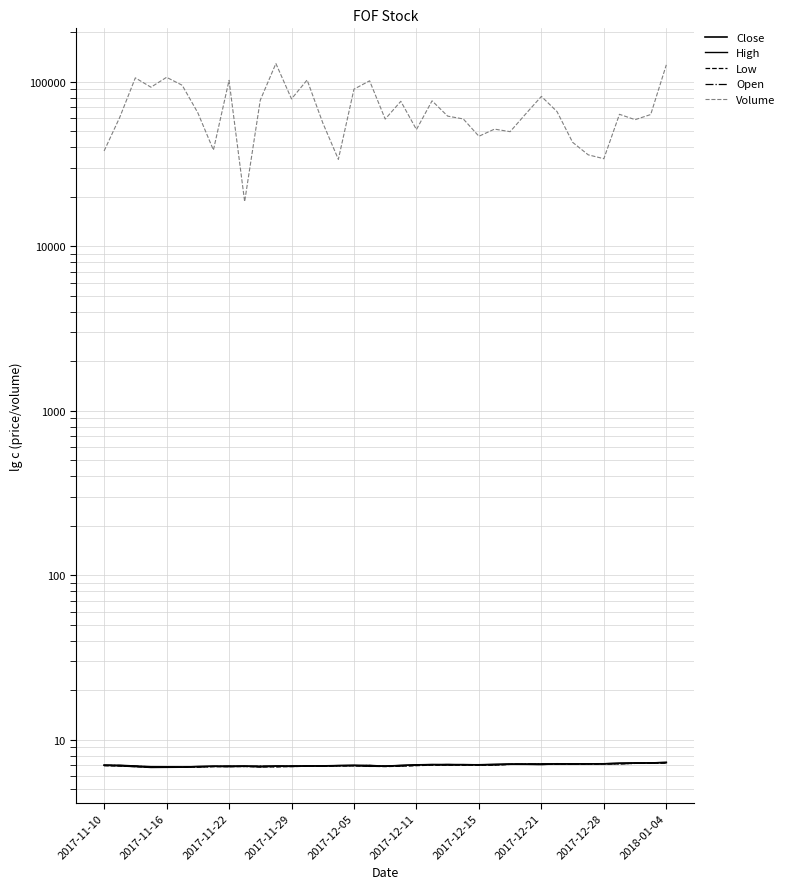

Does the chart have visible grid lines?

Yes